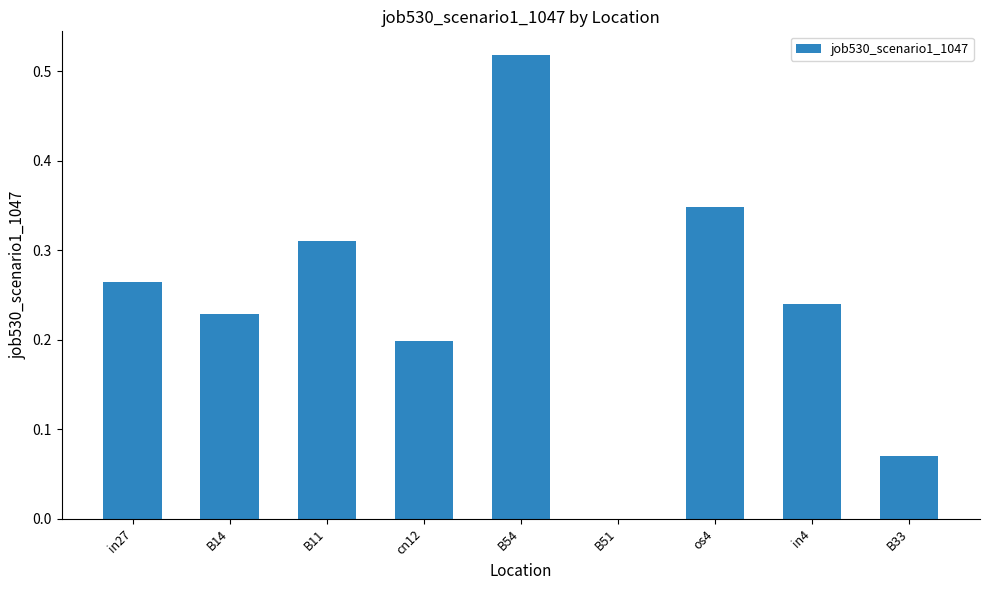

What is the change in value from B54 to in4?

-0.3